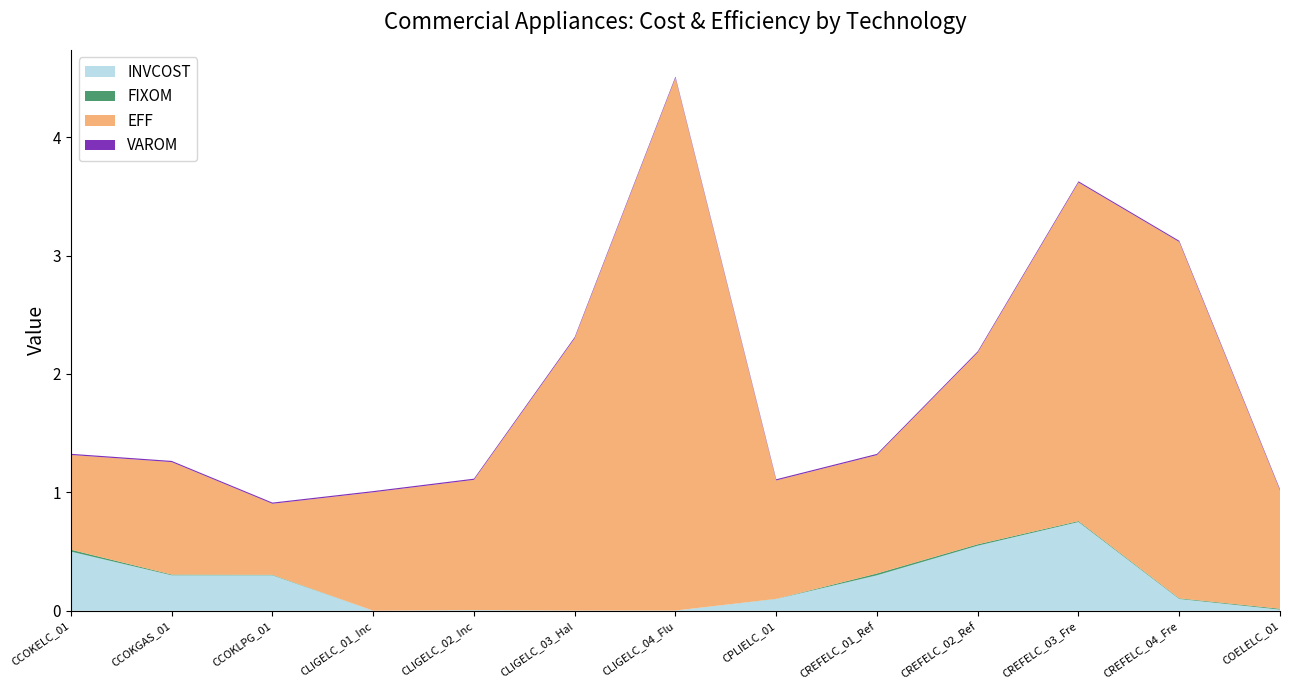

Reading left to right, list all the values displayed in this chart.

INVCOST: CCOKELC_01=0.5	CCOKGAS_01=0.3	CCOKLPG_01=0.3	CLIGELC_01_Inc=0.0	CLIGELC_02_Inc=0.0	CLIGELC_03_Hal=0.0	CLIGELC_04_Flu=0.0	CPLIELC_01=0.1	CREFELC_01_Ref=0.3	CREFELC_02_Ref=0.6	CREFELC_03_Fre=0.8	CREFELC_04_Fre=0.1	COELELC_01=0.0
FIXOM: CCOKELC_01=0.0	CCOKGAS_01=0.0	CCOKLPG_01=0.0	CLIGELC_01_Inc=0.0	CLIGELC_02_Inc=0.0	CLIGELC_03_Hal=0.0	CLIGELC_04_Flu=0.0	CPLIELC_01=0.0	CREFELC_01_Ref=0.0	CREFELC_02_Ref=0.0	CREFELC_03_Fre=0.0	CREFELC_04_Fre=0.0	COELELC_01=0.0
EFF: CCOKELC_01=0.8	CCOKGAS_01=0.9	CCOKLPG_01=0.6	CLIGELC_01_Inc=1.0	CLIGELC_02_Inc=1.1	CLIGELC_03_Hal=2.3	CLIGELC_04_Flu=4.5	CPLIELC_01=1.0	CREFELC_01_Ref=1.0	CREFELC_02_Ref=1.6	CREFELC_03_Fre=2.9	CREFELC_04_Fre=3.0	COELELC_01=1.0
VAROM: CCOKELC_01=0.0	CCOKGAS_01=0.0	CCOKLPG_01=0.0	CLIGELC_01_Inc=0.0	CLIGELC_02_Inc=0.0	CLIGELC_03_Hal=0.0	CLIGELC_04_Flu=0.0	CPLIELC_01=0.0	CREFELC_01_Ref=0.0	CREFELC_02_Ref=0.0	CREFELC_03_Fre=0.0	CREFELC_04_Fre=0.0	COELELC_01=0.0